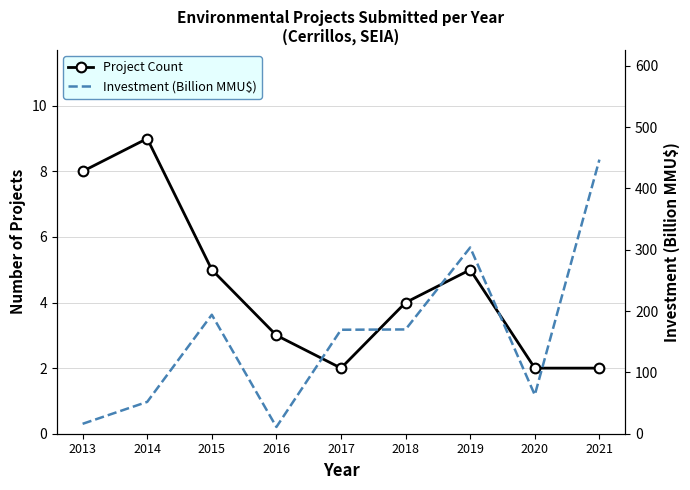

How many data points in Investment (Billion MMU$) are less than 169?

4